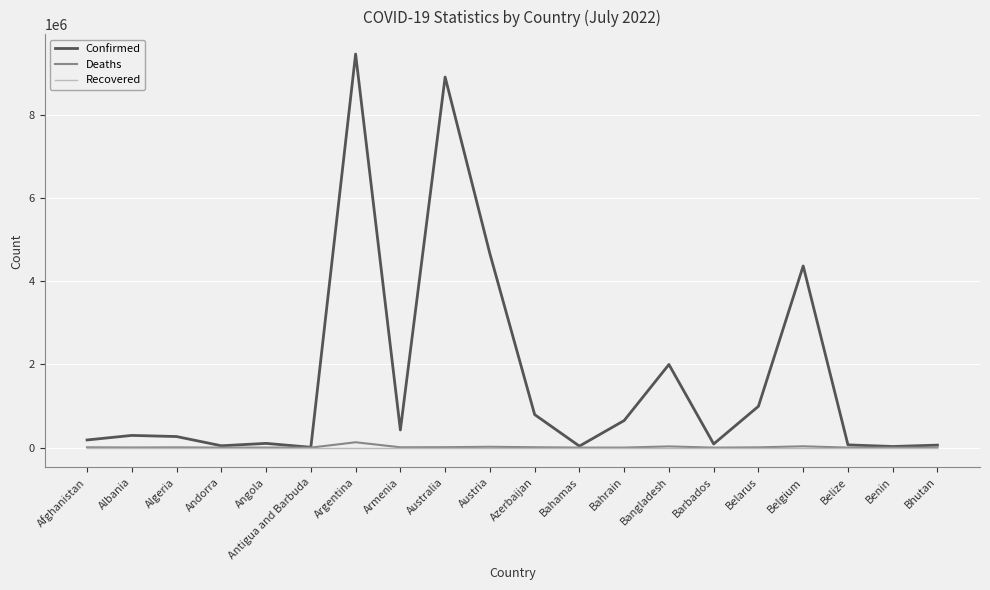

What are all the series names shown in the legend?

Confirmed, Deaths, Recovered